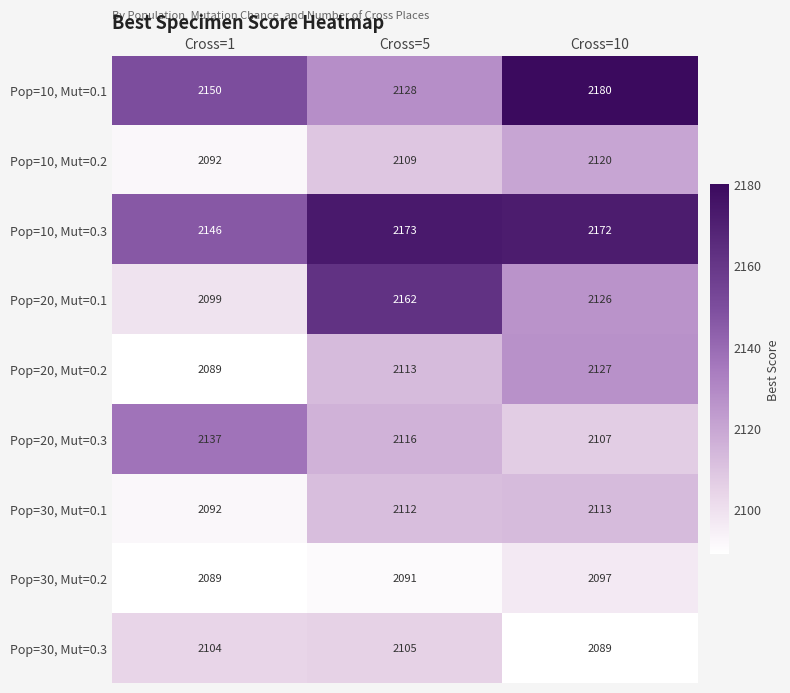

Read the Pop=20, Mut=0.2 value at Cross=10.

2127